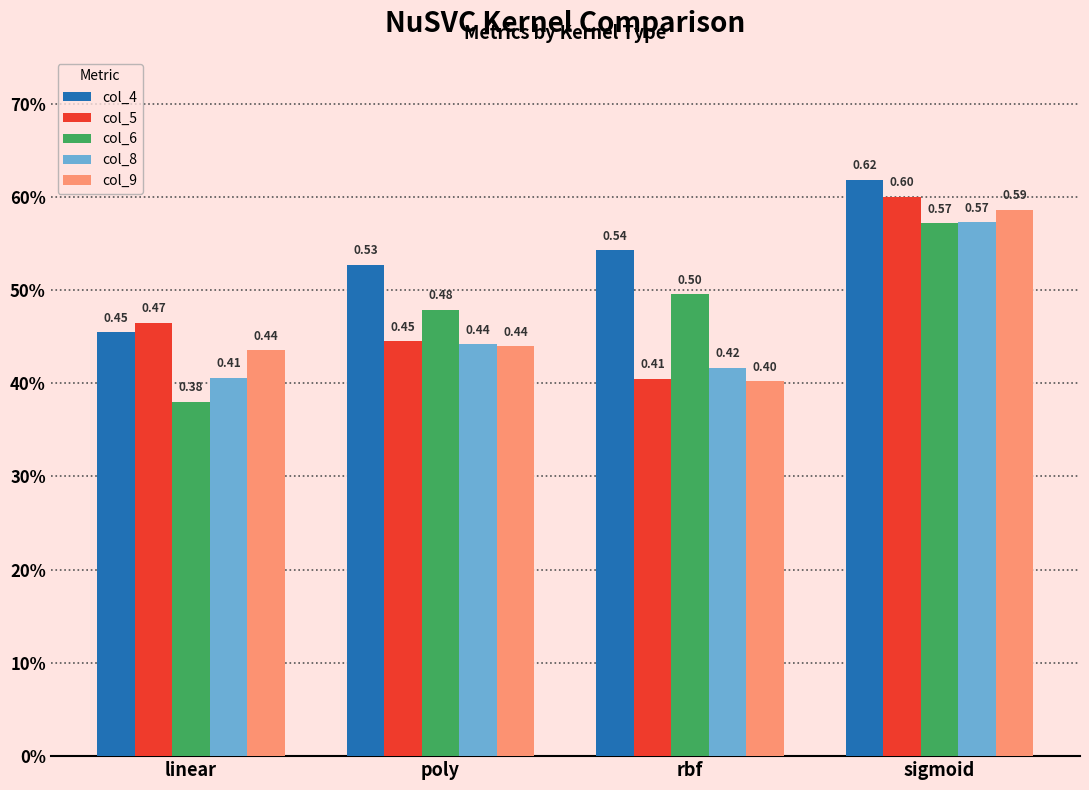

True or false: col_4 has a value of 0.6 at sigmoid.

True